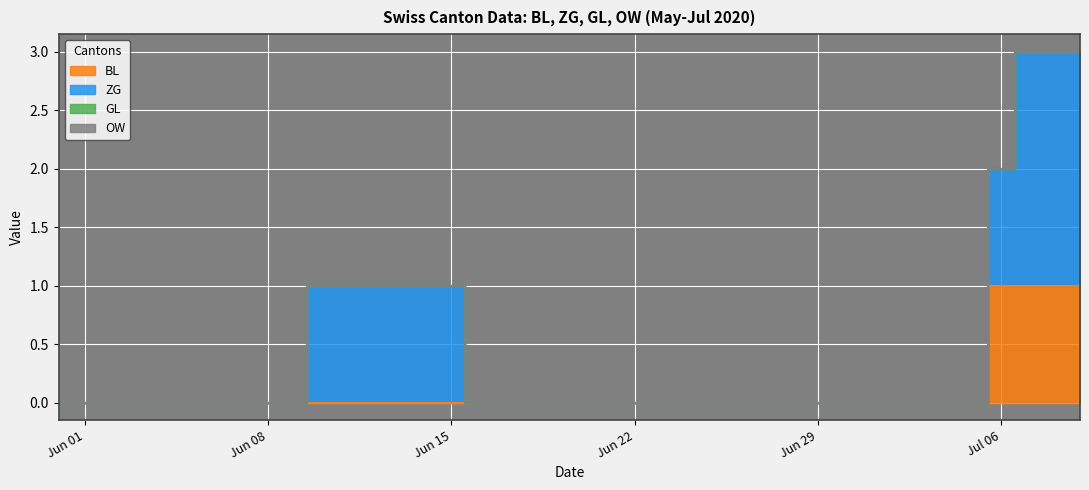

True or false: GL and BL intersect in this chart.

False